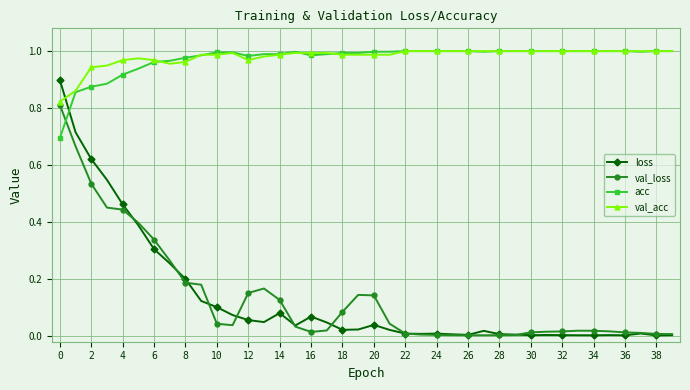

Which series has the widest spread of values?

loss